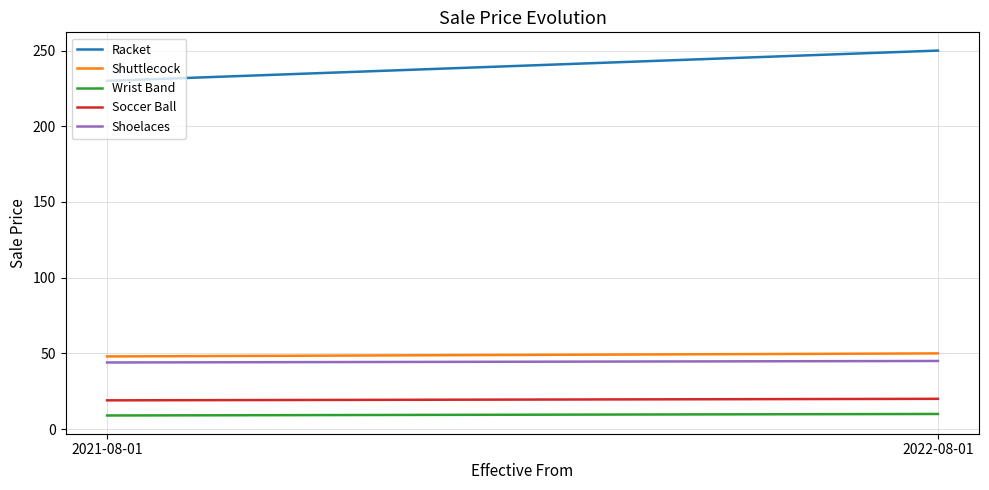

At which category is the sum across all series the highest?

2022-08-01